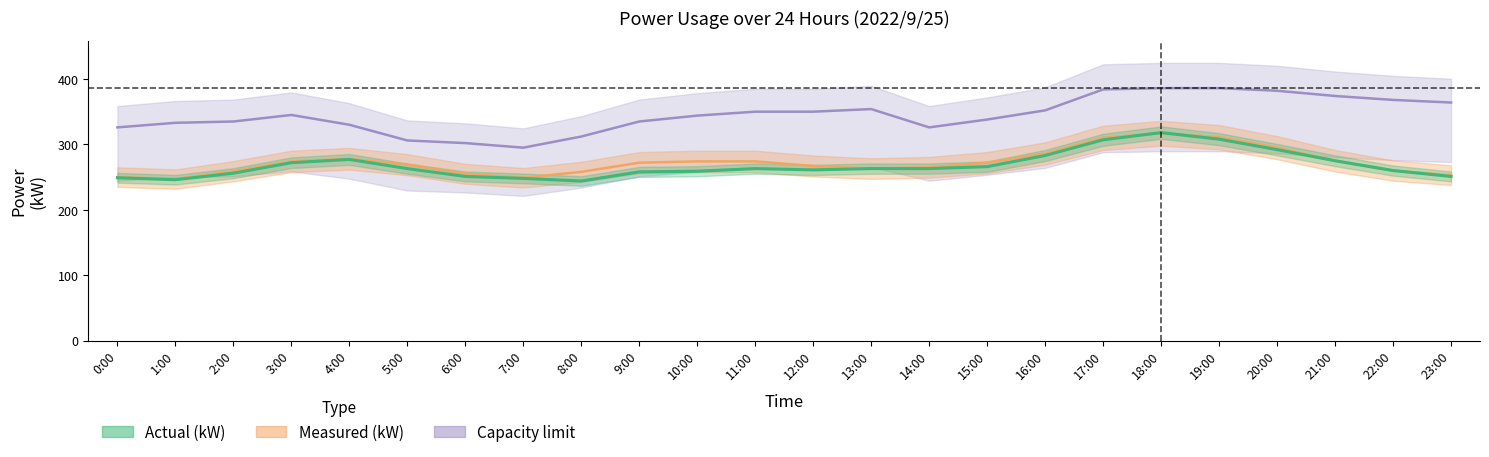

How many times do actual_kW and measured_kW cross each other?

2